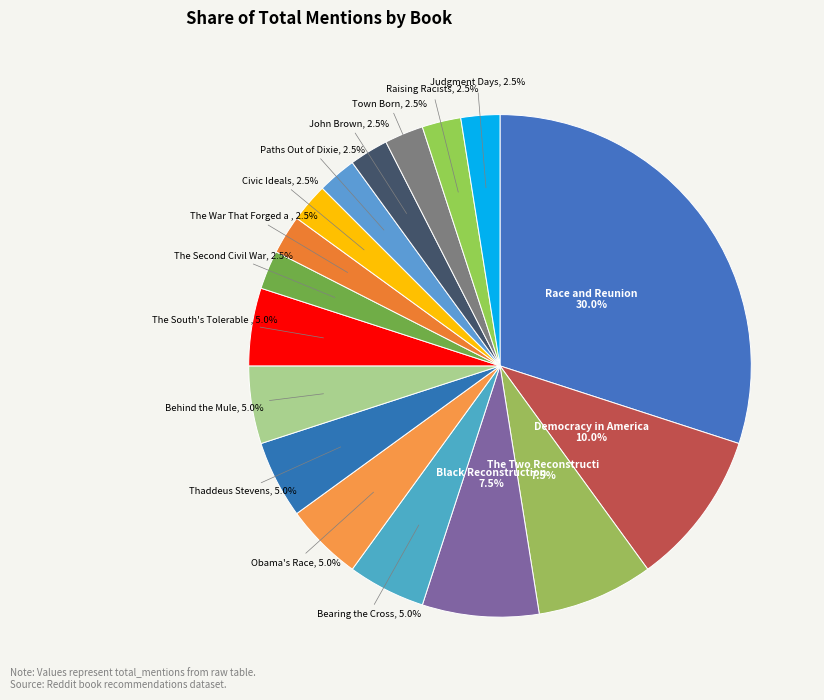

Is there a majority slice in this chart?

No